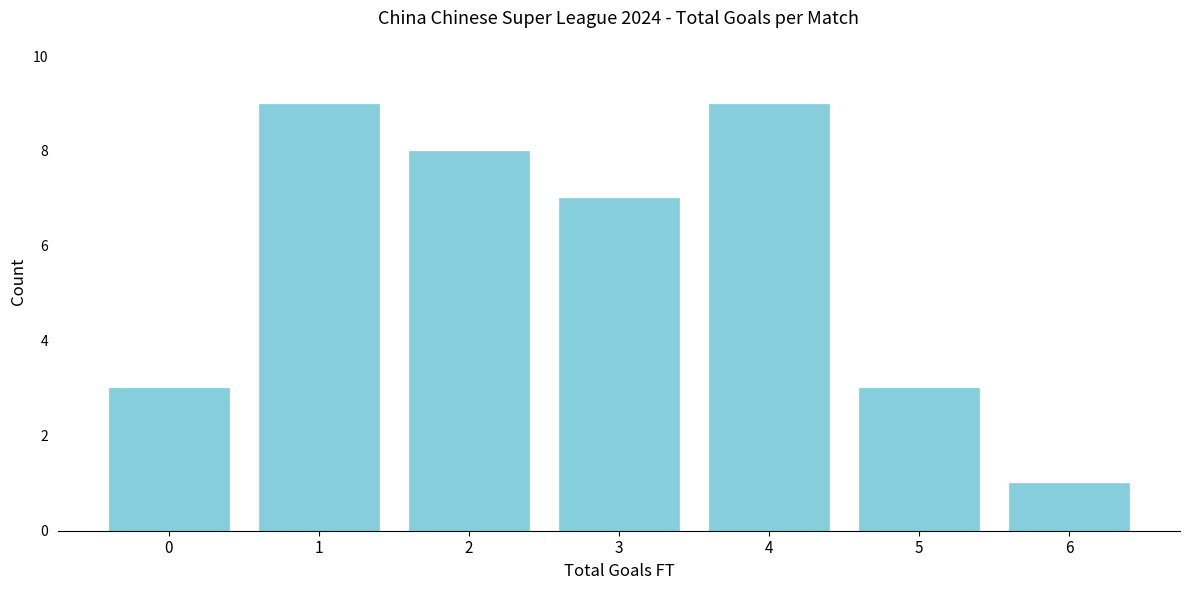

Reading left to right, extract all data points from this chart.

3	9	8	7	9	3	1